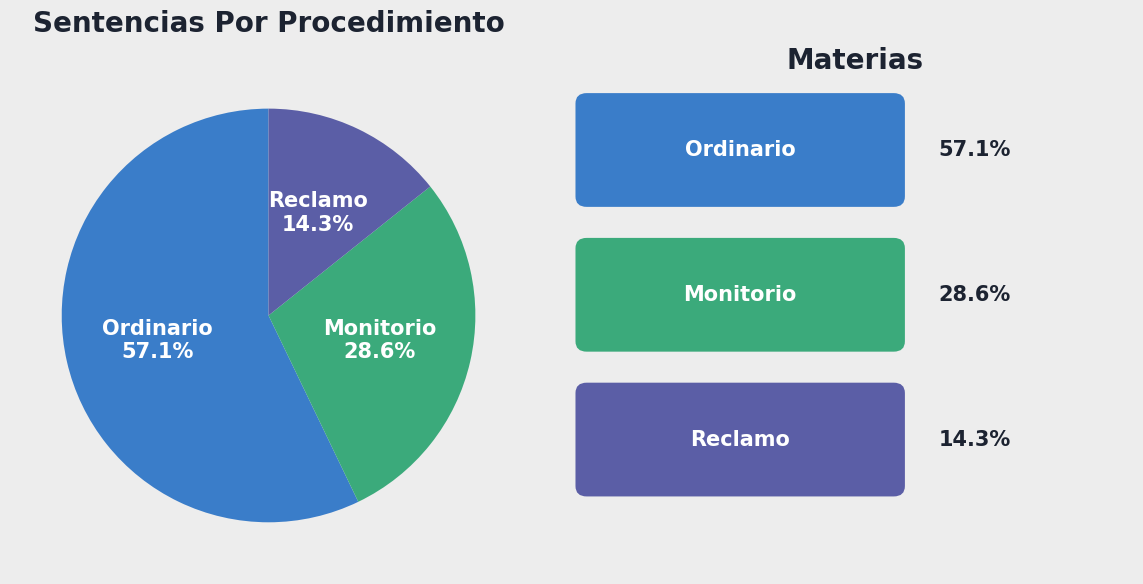

Rank the categories by value from lowest to highest.

Reclamo, Monitorio, Ordinario